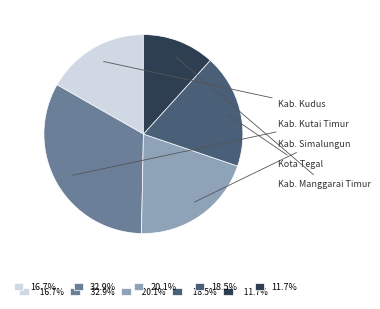

Is there a majority slice in this chart?

No